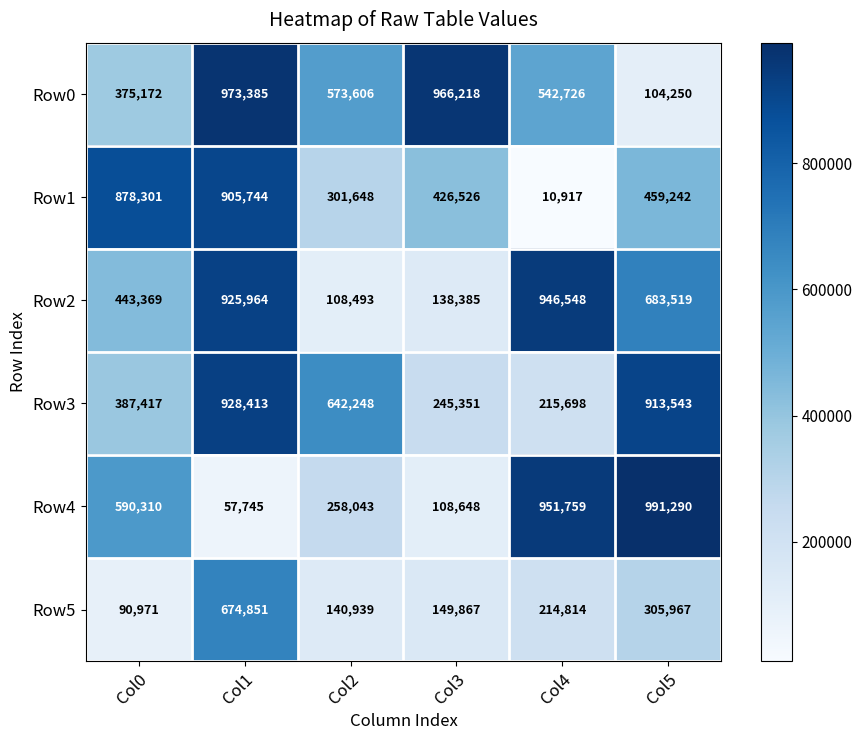

At which label is Row4 closest to 524517?

Col0